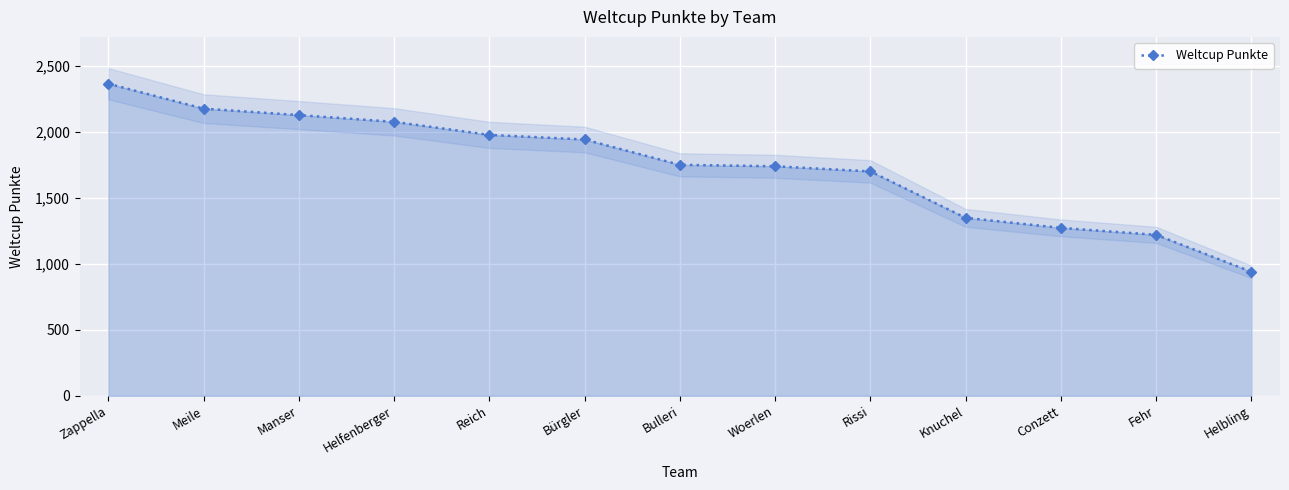

What is the difference between the maximum and second lowest values?

1146